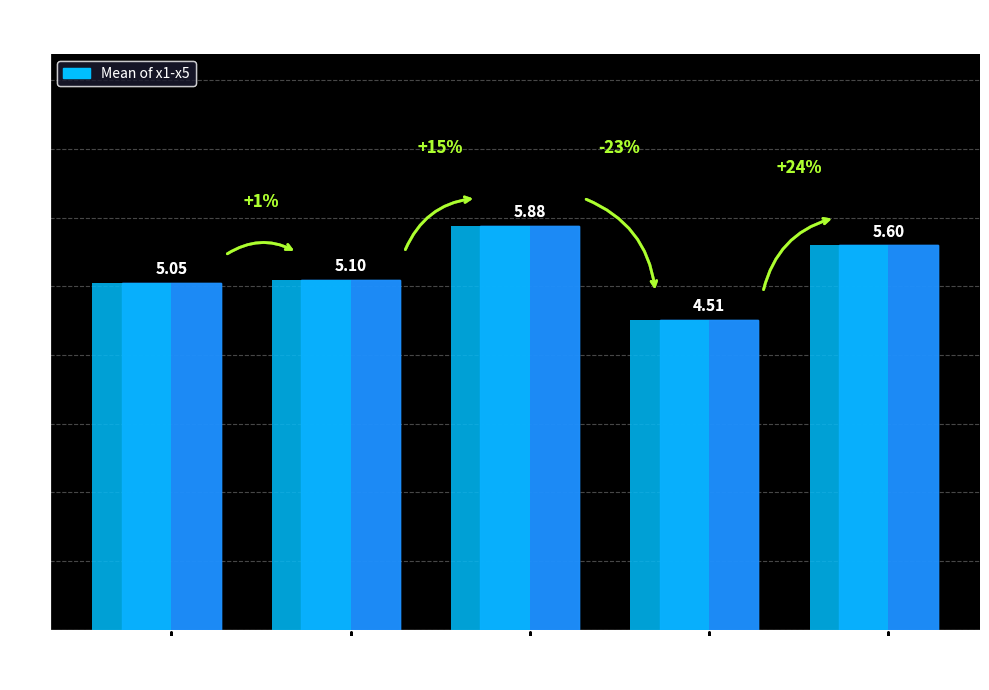

Reading right to left, list all the values displayed in this chart.

FC=4=5.6	FC=3=4.5	FC=2=5.9	FC=1=5.1	FC=0=5.1